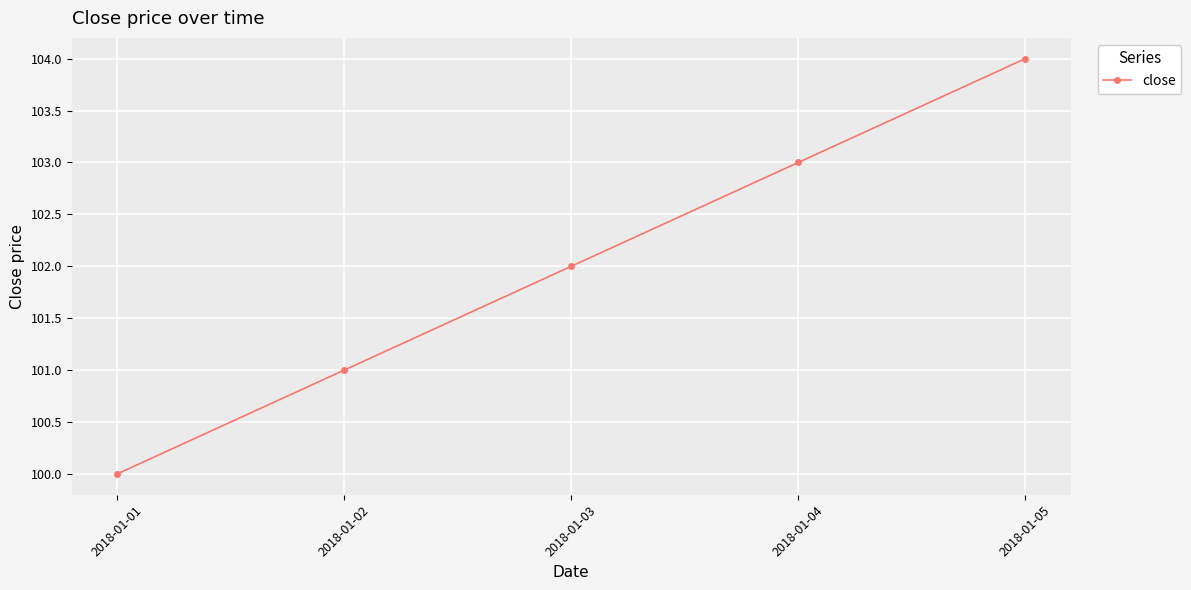

What is the difference between the maximum and minimum values?

4